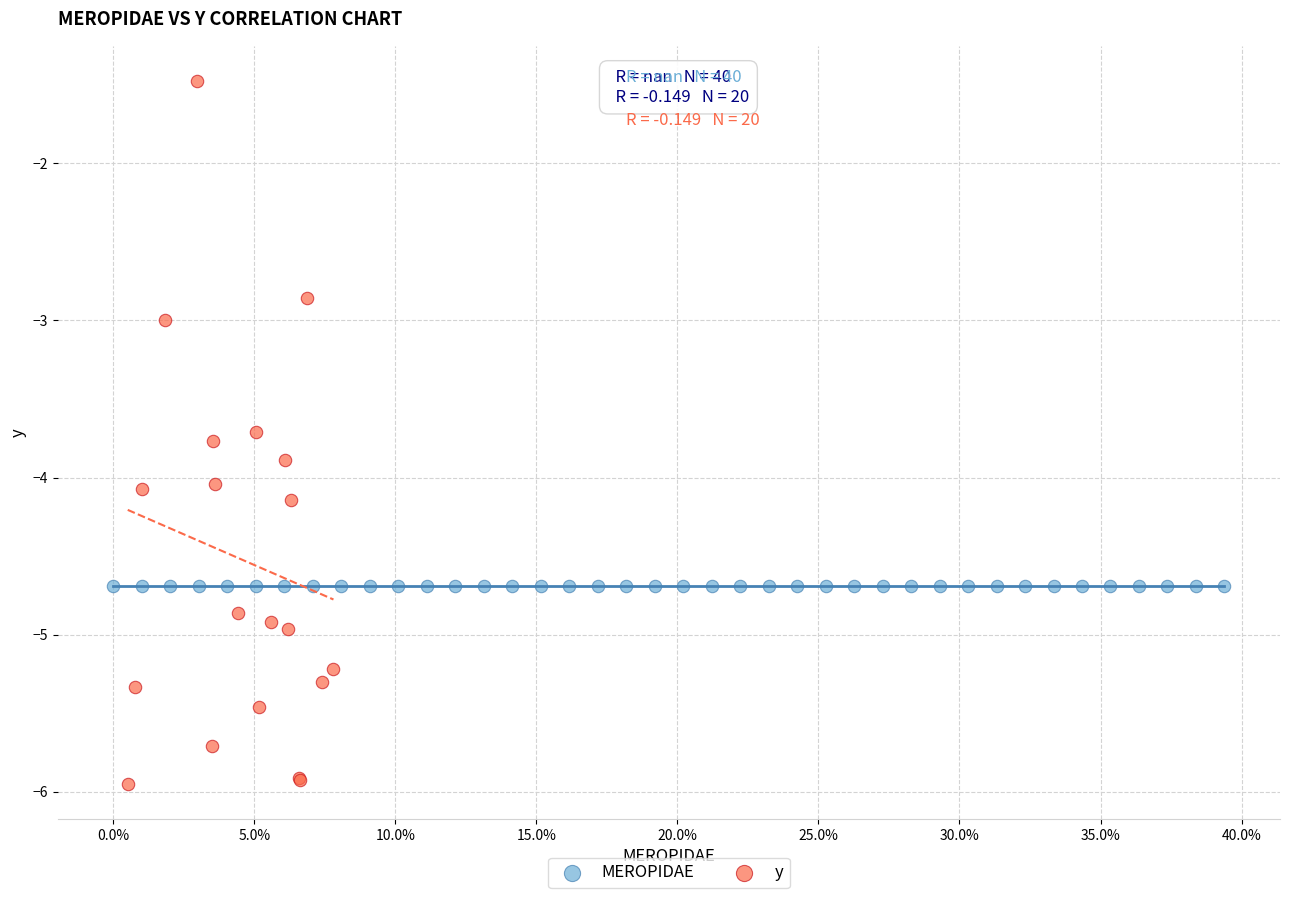

Which series reaches the minimum Y coordinate?

y